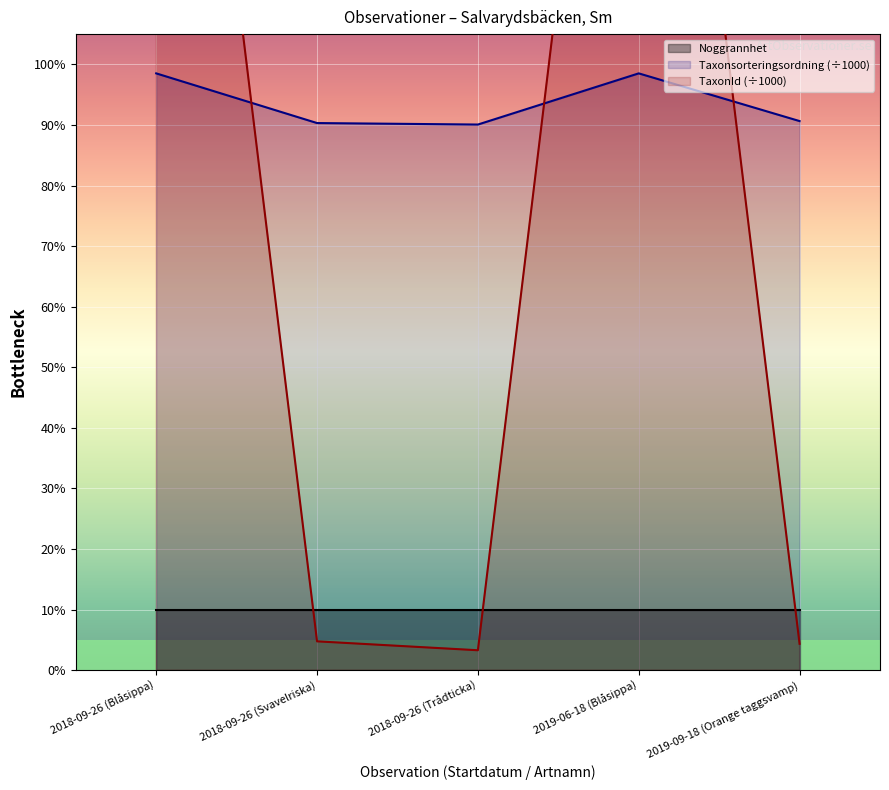

The value of Taxonsorteringsordning at 2019-09-18 (Orange taggsvamp) is 133.7. True or false?

False